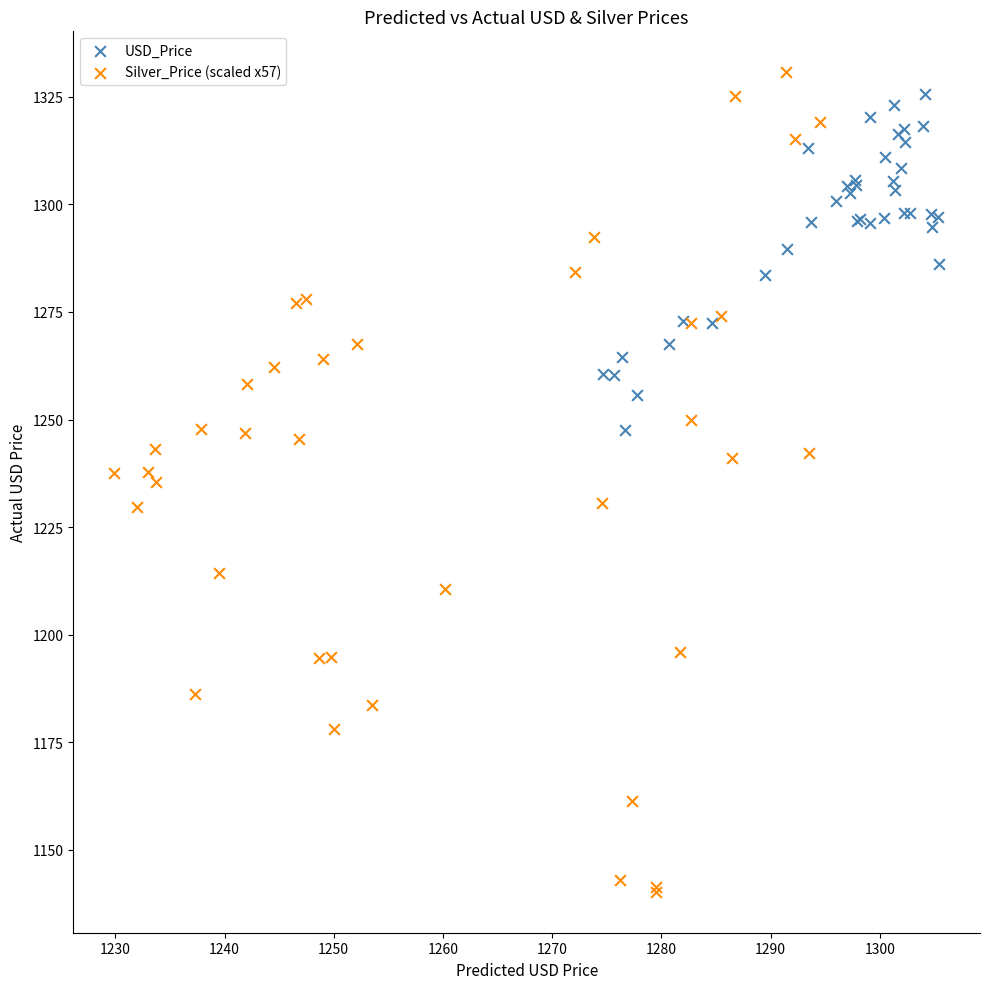

Which series reaches the minimum Y coordinate?

Silver_Price (scaled x57)